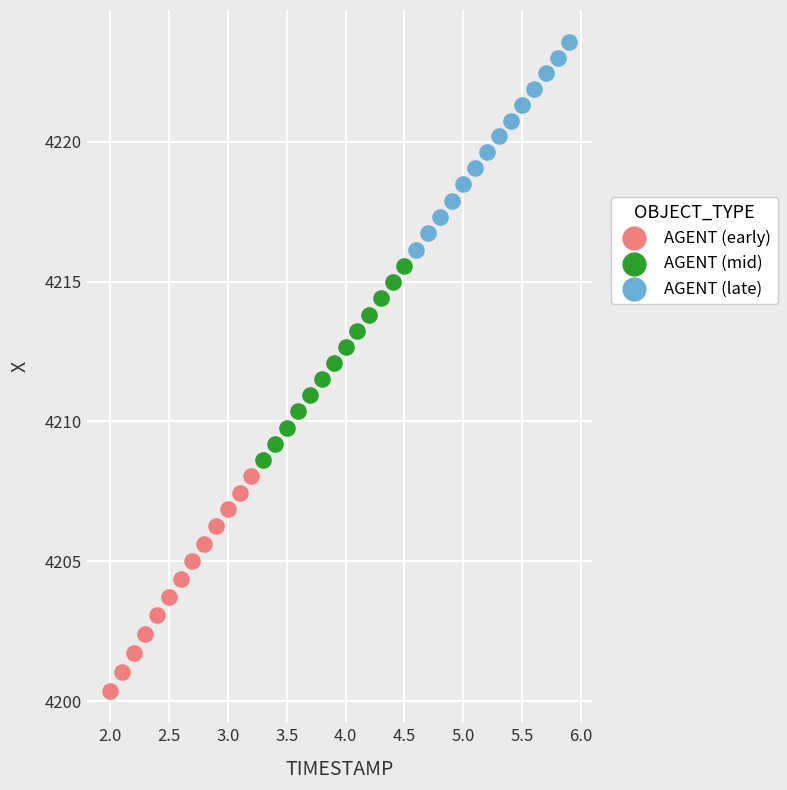

Which series reaches the minimum Y coordinate?

AGENT (early)